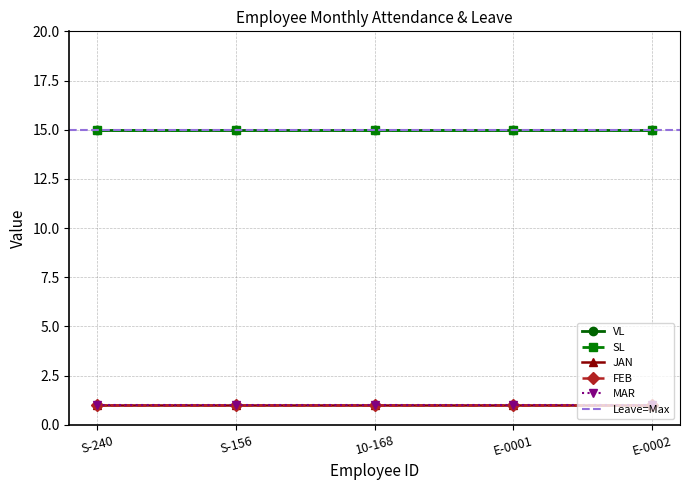

What is the label of the 2nd point from the left?

S-156